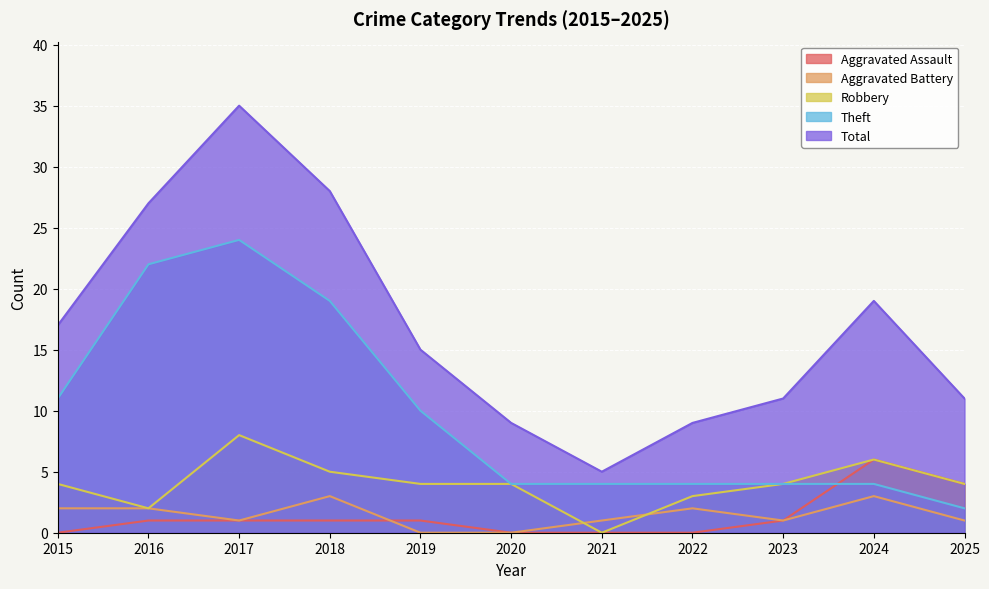

Reading right to left, extract all data points from this chart.

Aggravated Assault: 4	6	1	0	0	0	1	1	1	1	0
Aggravated Battery: 1	3	1	2	1	0	0	3	1	2	2
Robbery: 4	6	4	3	0	4	4	5	8	2	4
Theft: 2	4	4	4	4	4	10	19	24	22	11
Total: 11	19	11	9	5	9	15	28	35	27	17